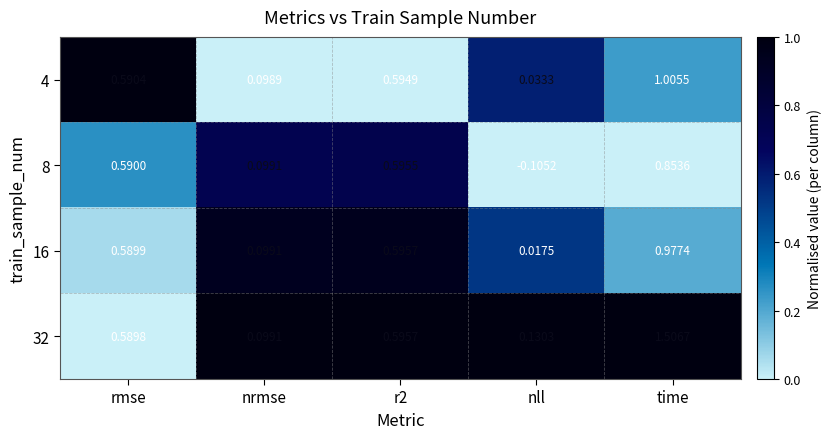

Which label corresponds to the largest value in the chart?

time